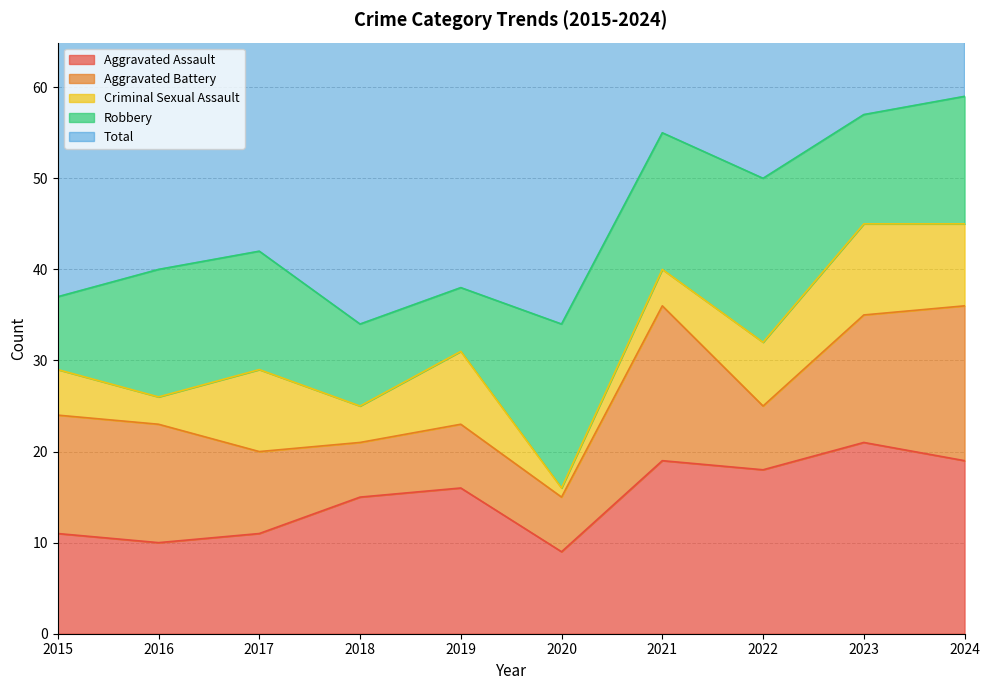

True or false: Robbery has more than 1 points higher than both neighbors.

True